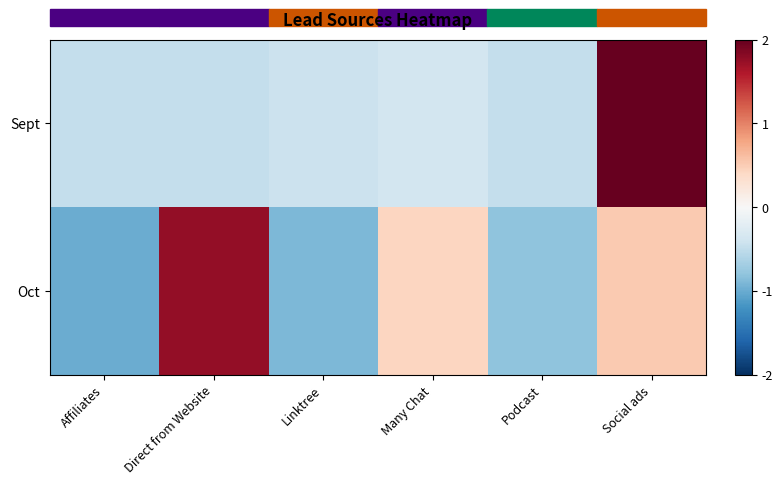

Which series has the largest range (max minus min)?

Oct